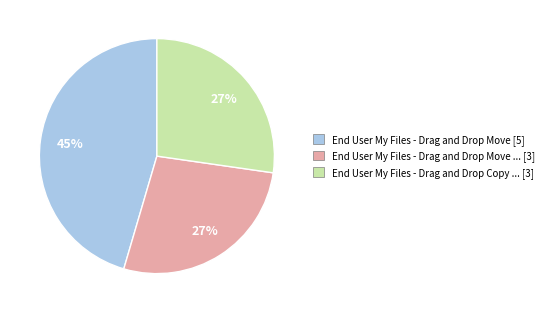

Does any single category account for the majority?

No